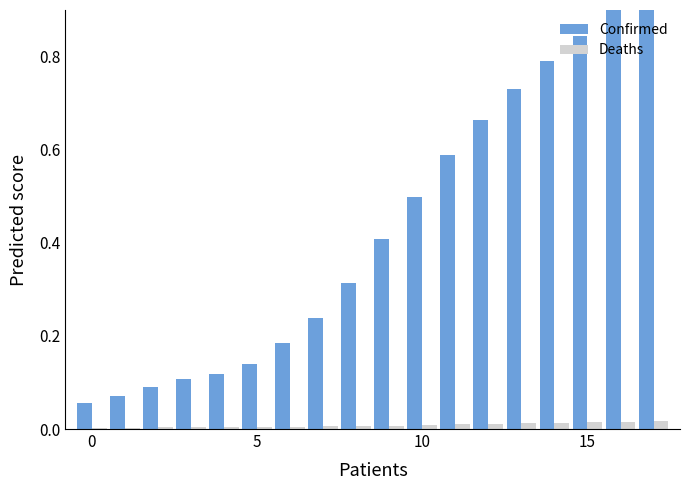

What is the total value across all series at 5?

0.1